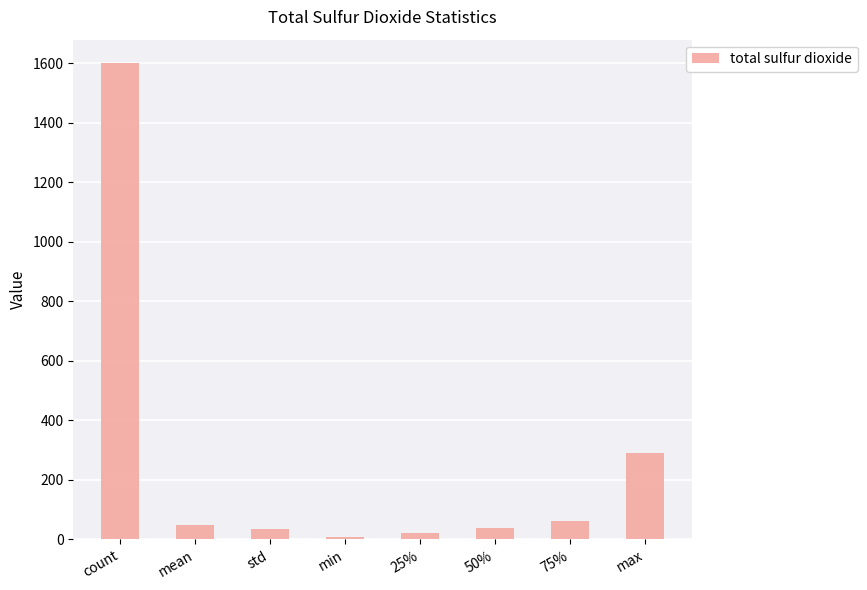

Are the bars grouped side by side (vs. stacked)?

No